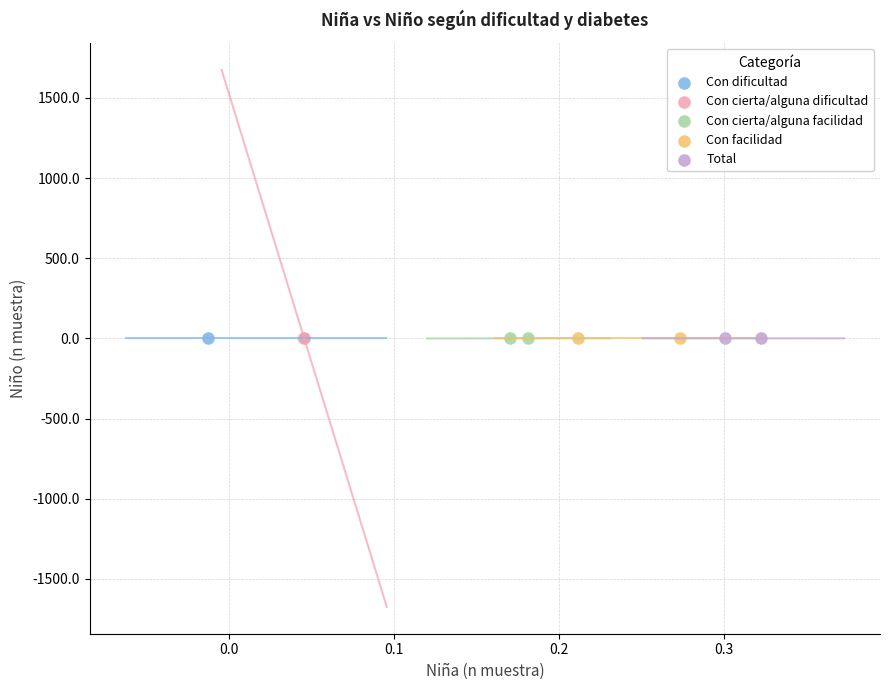

What are all the series names shown in the legend?

Con dificultad, Con cierta/alguna dificultad, Con cierta/alguna facilidad, Con facilidad, Total